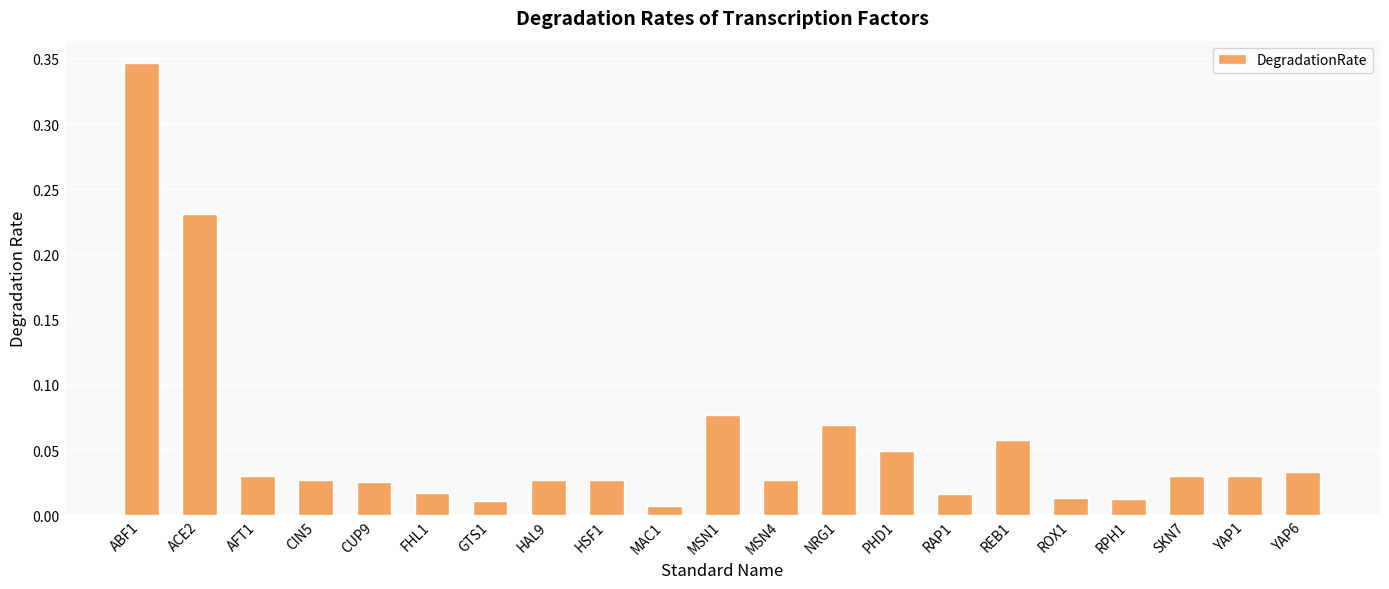

The value at PHD1 is 0.1. True or false?

False